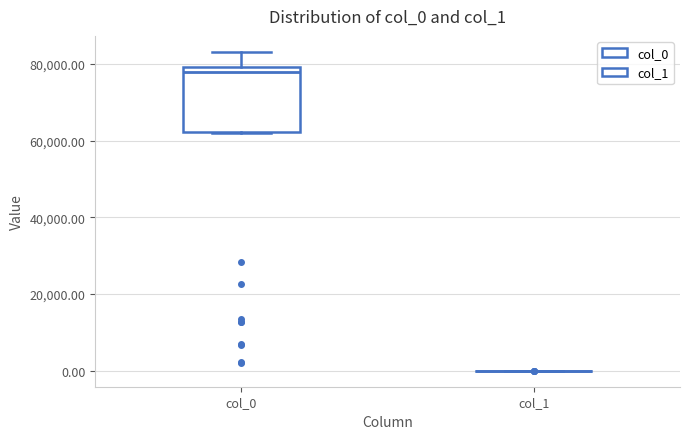

Where does the median line of the box for col_0 sit on the y-axis? The values are not printed on the chart, so give them approximately, as read against the axis.

78000